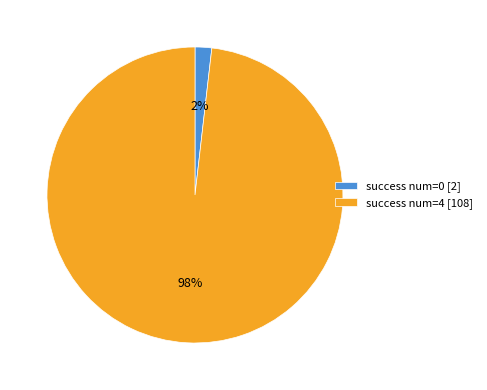

Does any single category account for the majority?

Yes